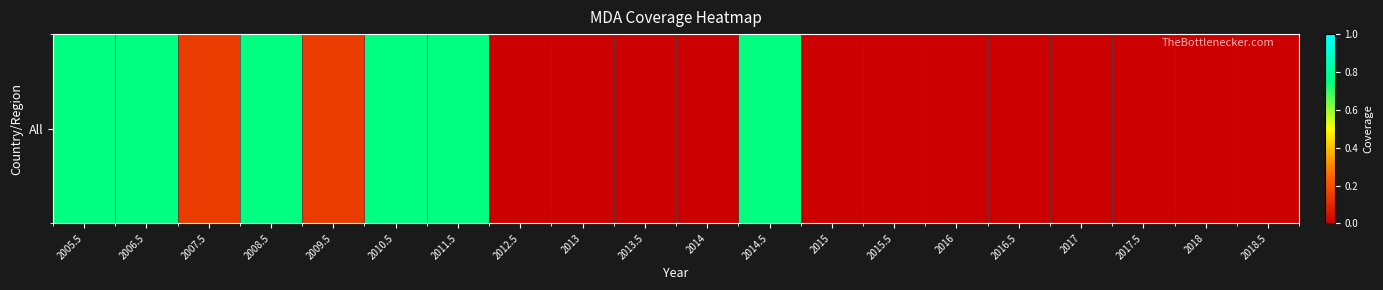

Rank the categories by value from highest to lowest.

2005.5, 2006.5, 2008.5, 2010.5, 2011.5, 2014.5, 2007.5, 2009.5, 2012.5, 2013, 2013.5, 2014, 2015, 2015.5, 2016, 2016.5, 2017, 2017.5, 2018, 2018.5